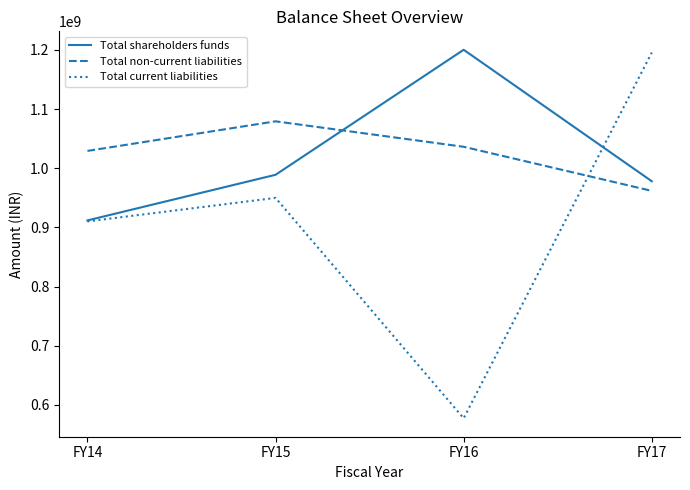

True or false: Total current liabilities has more than 0 points higher than both neighbors.

True